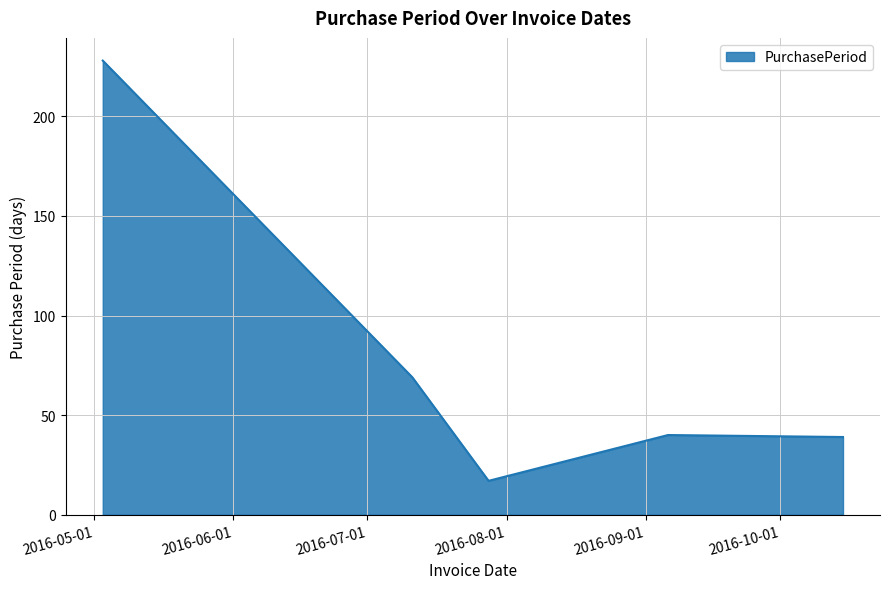

What is the greatest value displayed?

228